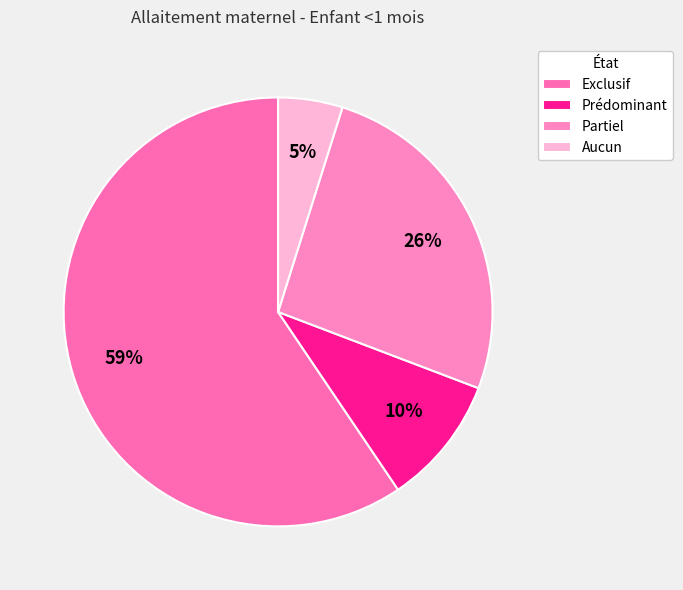

To the nearest percent, what portion does Partiel represent?

26%